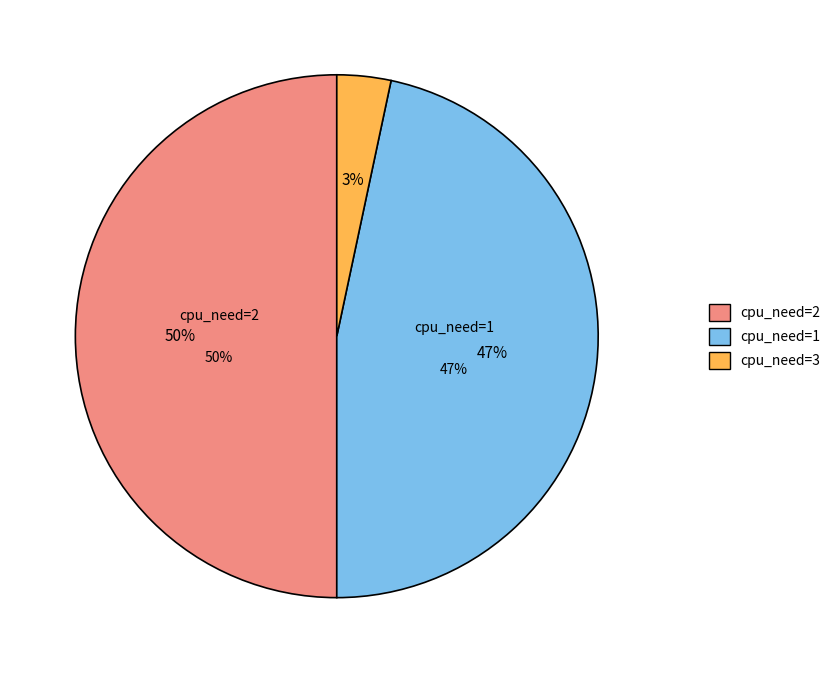

Is there a majority slice in this chart?

No